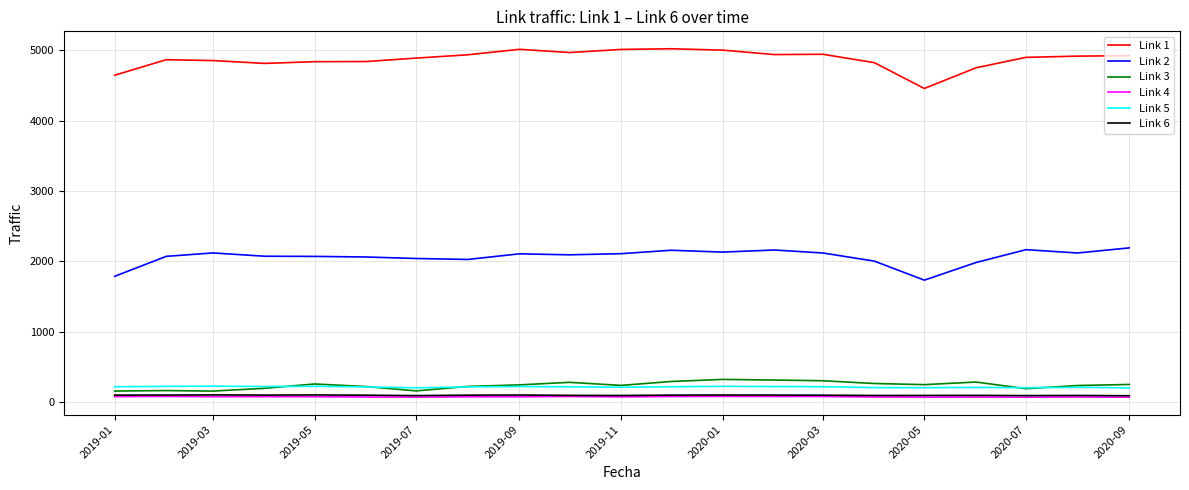

How many values in the Link 1 series are below 4902?

10